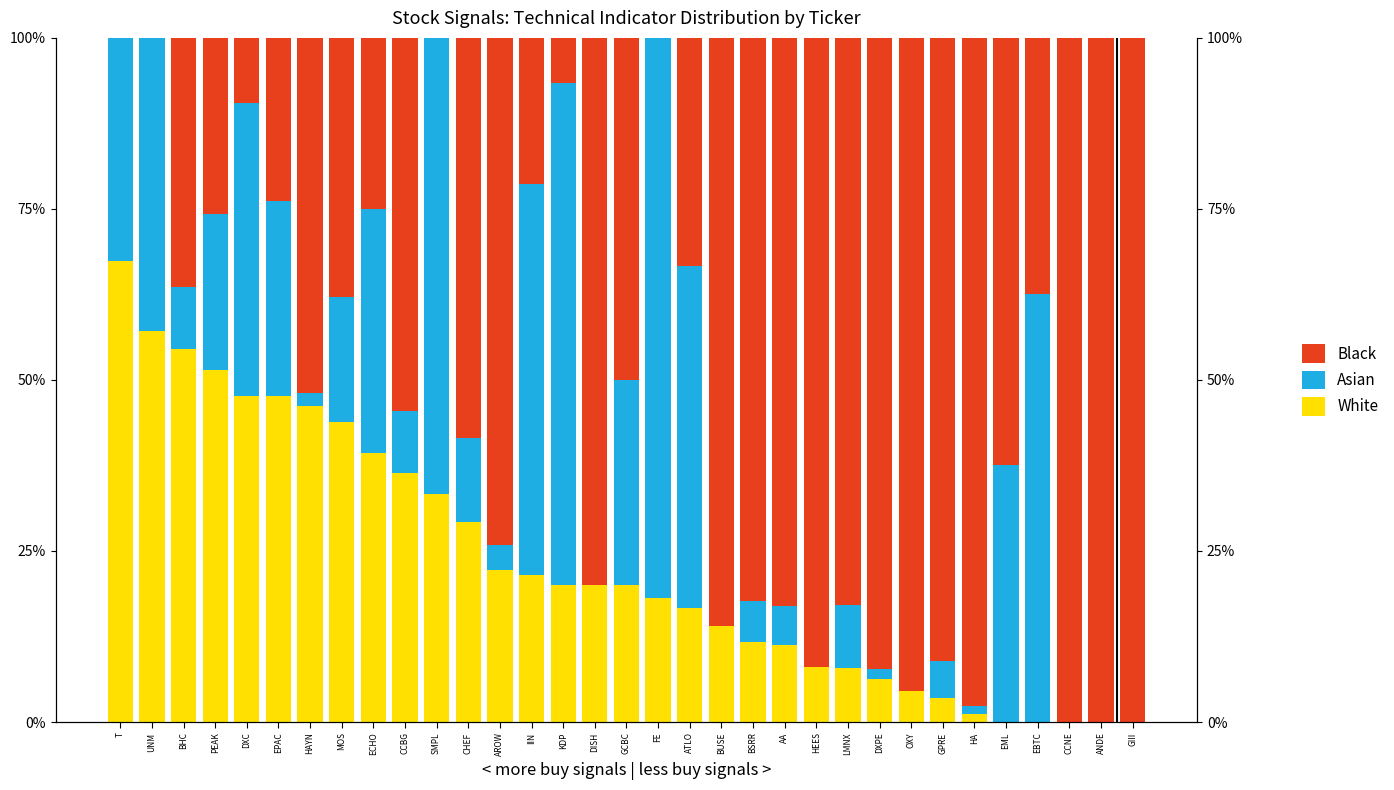

At GIII, list the series in order from smallest to largest.

White, Asian, Black